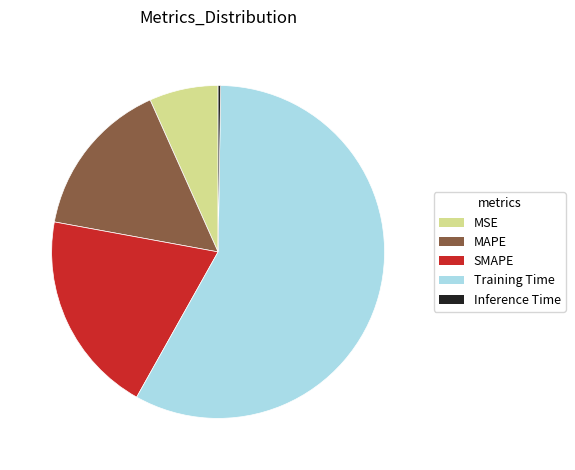

True or false: SMAPE accounts for 20% of the total.

True